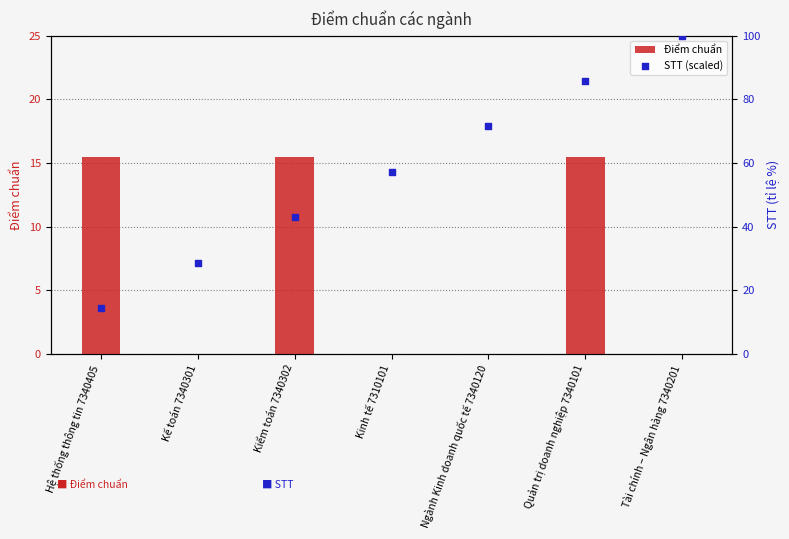

Which series contains the lowest Y value?

Điểm chuẩn